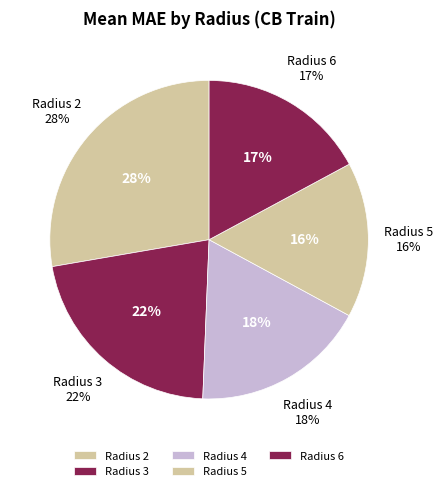

Approximately how many times larger is the value at 4 compared to 3?

0.8